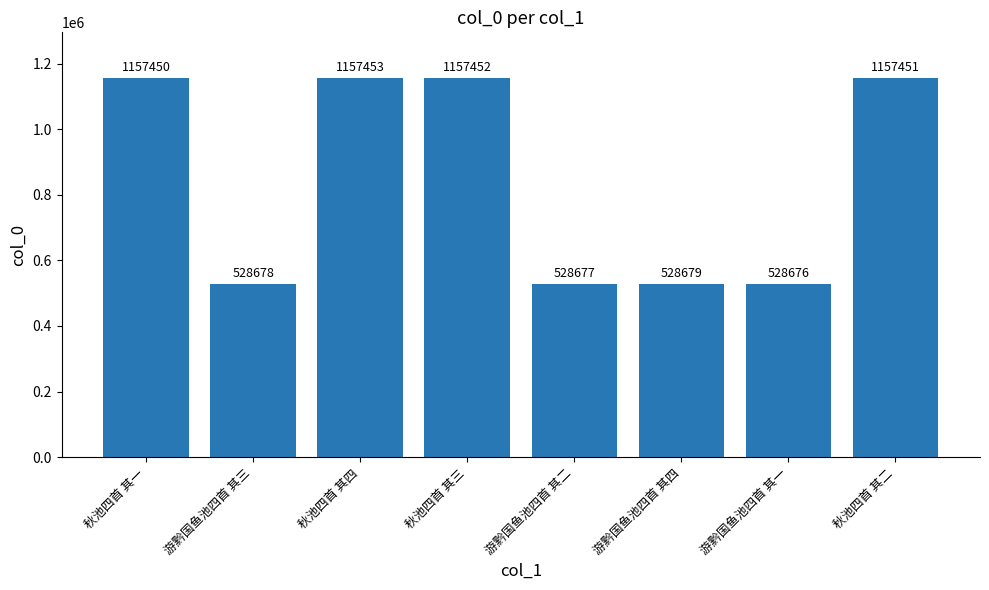

List the labels in order of value, largest first.

秋池四首 其四, 秋池四首 其三, 秋池四首 其二, 秋池四首 其一, 游黔国鱼池四首 其四, 游黔国鱼池四首 其三, 游黔国鱼池四首 其二, 游黔国鱼池四首 其一